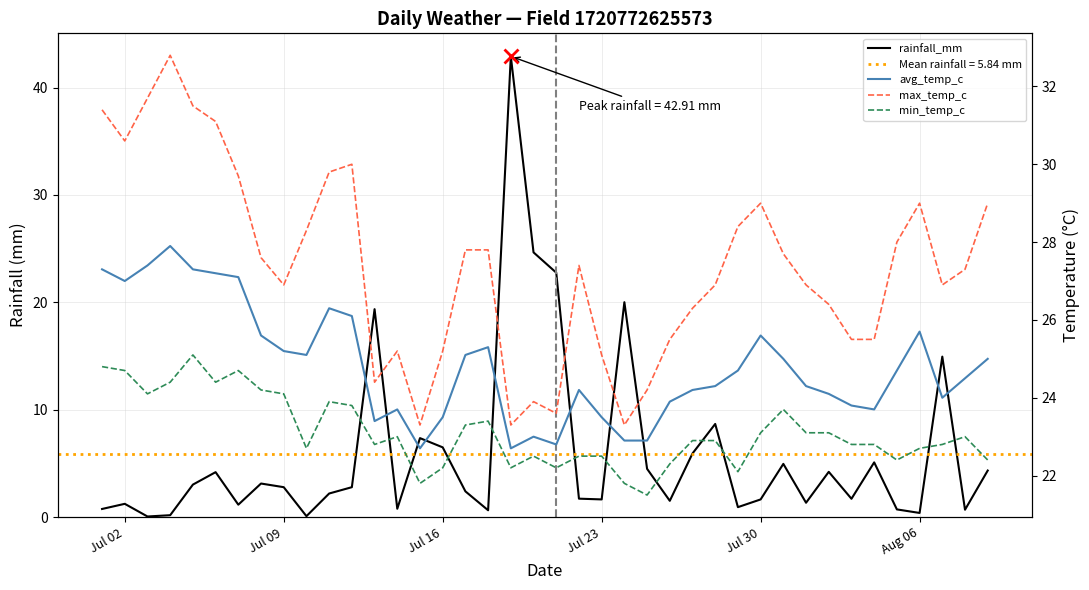

What is the sum of all avg_temp_c values?

992.7